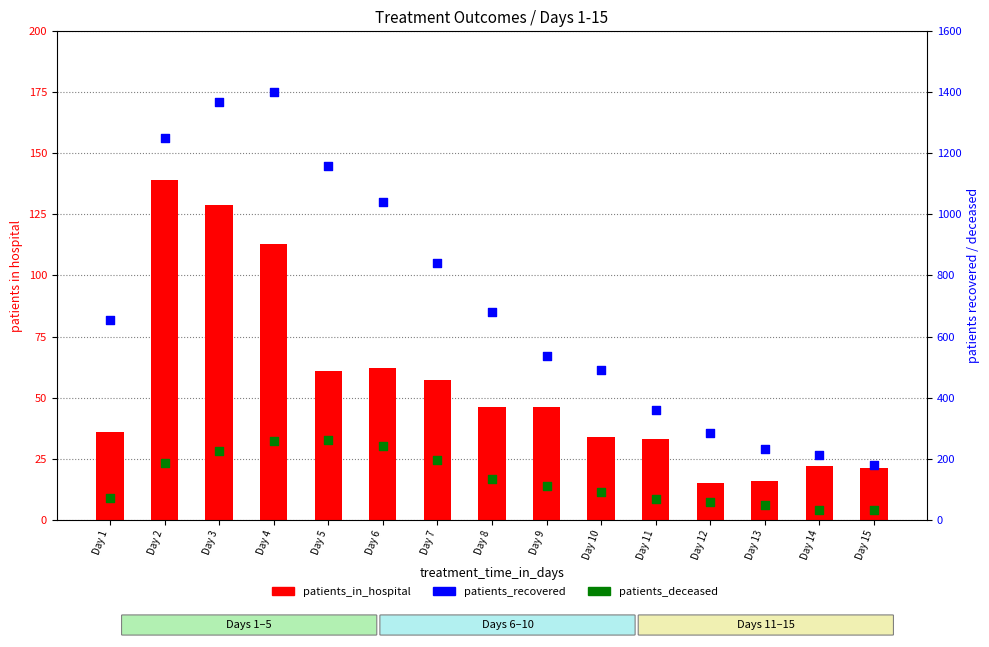

What are all the series names shown in the legend?

patients_in_hospital, patients_recovered, patients_deceased